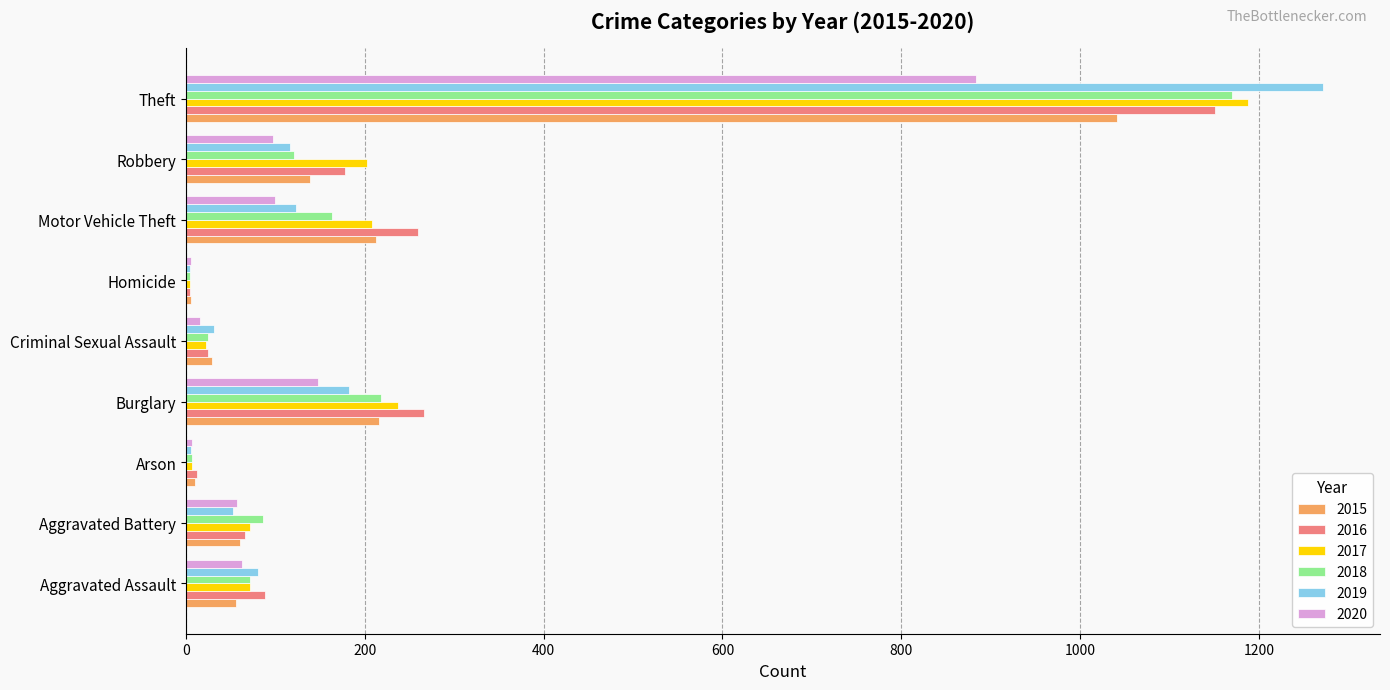

What is the sum of all 2017 values?

2011